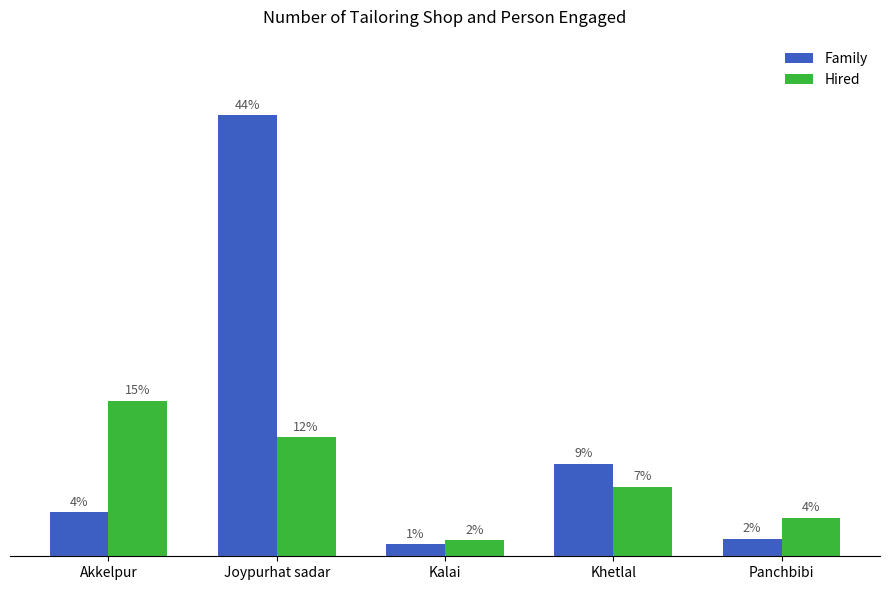

Between Akkelpur and Joypurhat sadar, which is larger?

Joypurhat sadar